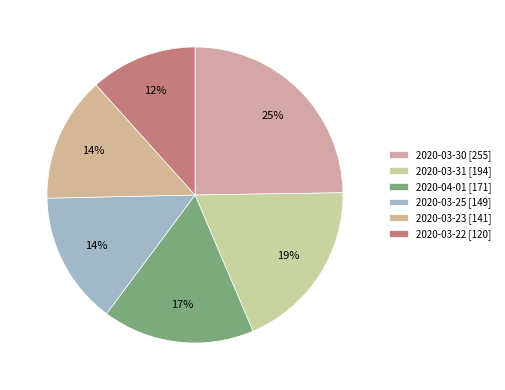

How many slices are in this pie chart?

6